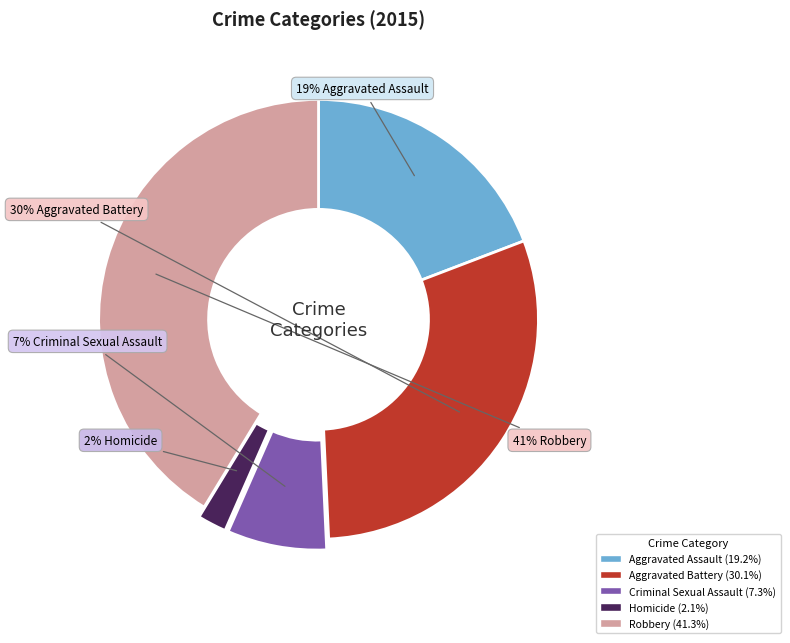

The Aggravated Assault slice represents 14% of the pie. True or false?

False